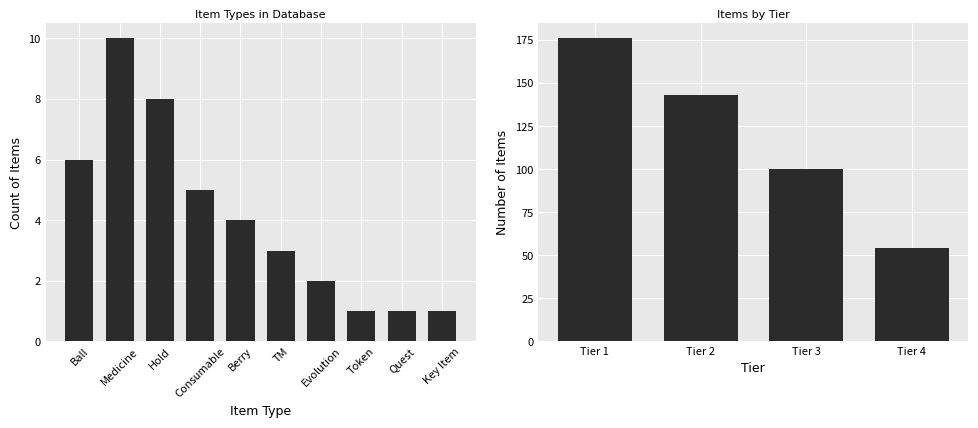

Which has a higher value, Tier 2 or Tier 4?

Tier 2